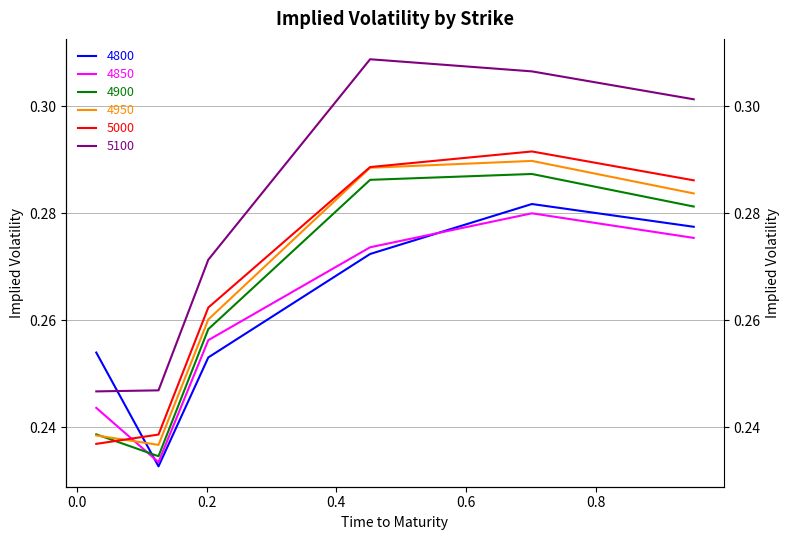

Rank the categories by 4950 value from highest to lowest.

0.7013698630136986, 0.4520547945205479, 0.9506849315068493, 0.2027397260273973, 0.03013698630136986, 0.126027397260274